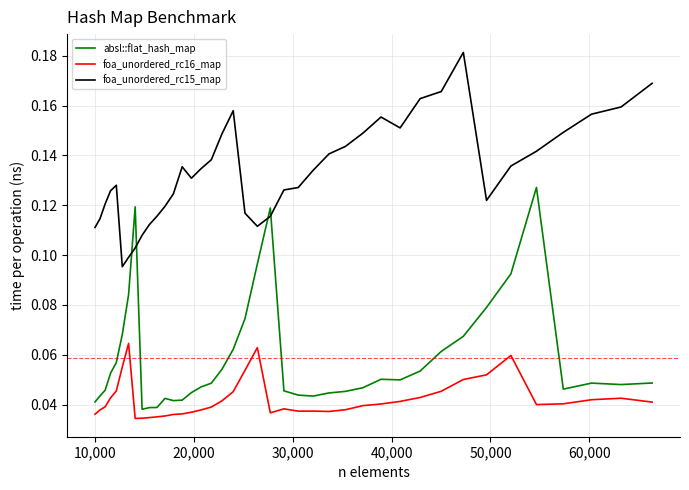

List the series in order of their overall mean, highest first.

foa_unordered_rc15_map, absl::flat_hash_map, foa_unordered_rc16_map